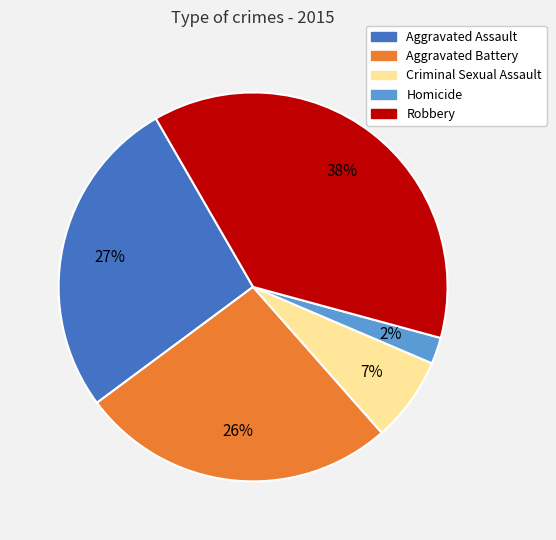

Is the sum of Homicide and Aggravated Assault greater than half?

No